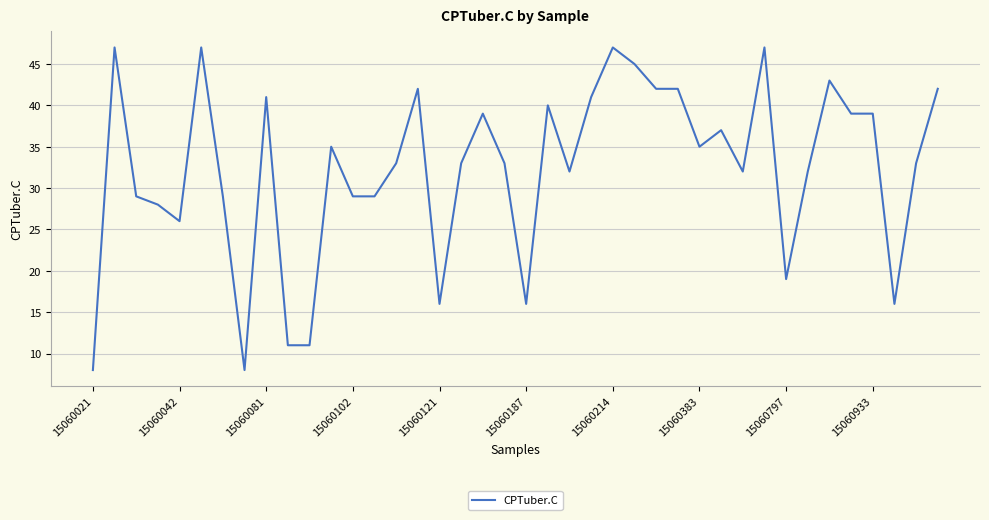

What is the difference between the maximum and second lowest values?

39